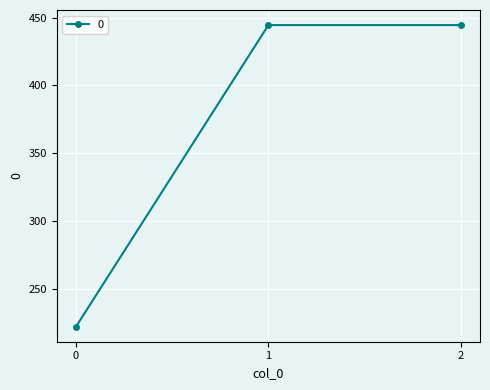

Reading left to right, what are all the values shown in this chart?

0=222.2	1=444.4	2=444.4